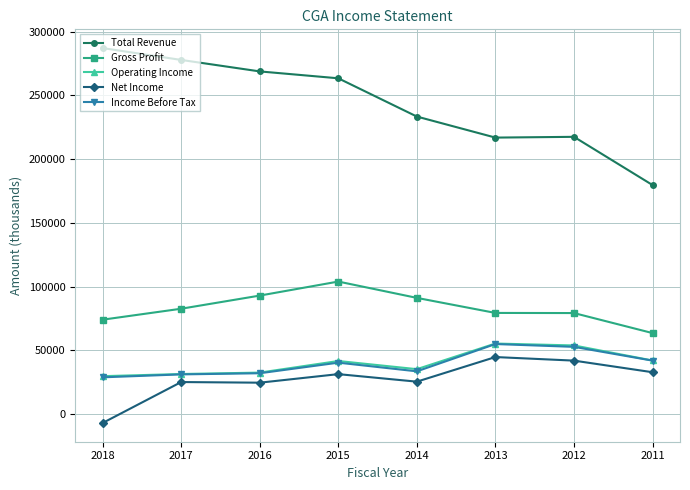

Read the Total Revenue value at 2011.

179700